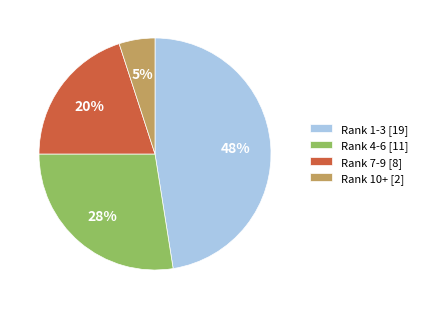

The Rank 10+ [2] slice represents 5% of the pie. True or false?

True